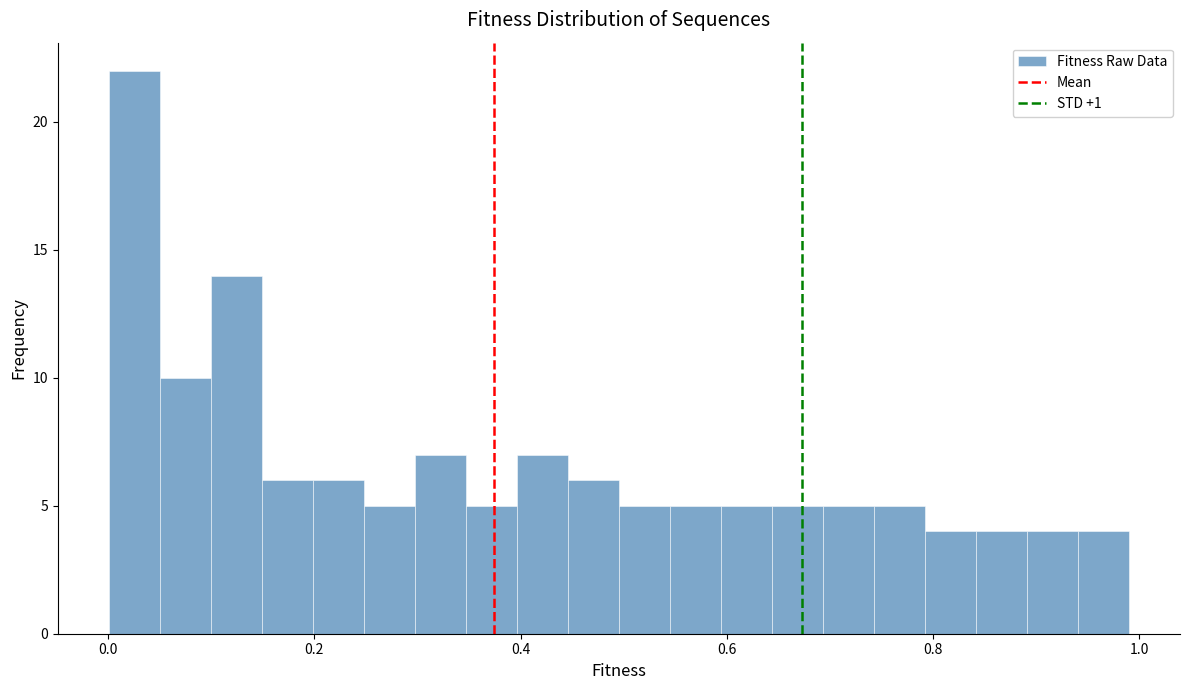

Around what value on the x-axis is the tallest bar? Give the approximate position of its centre, as read against the axis.

0.02